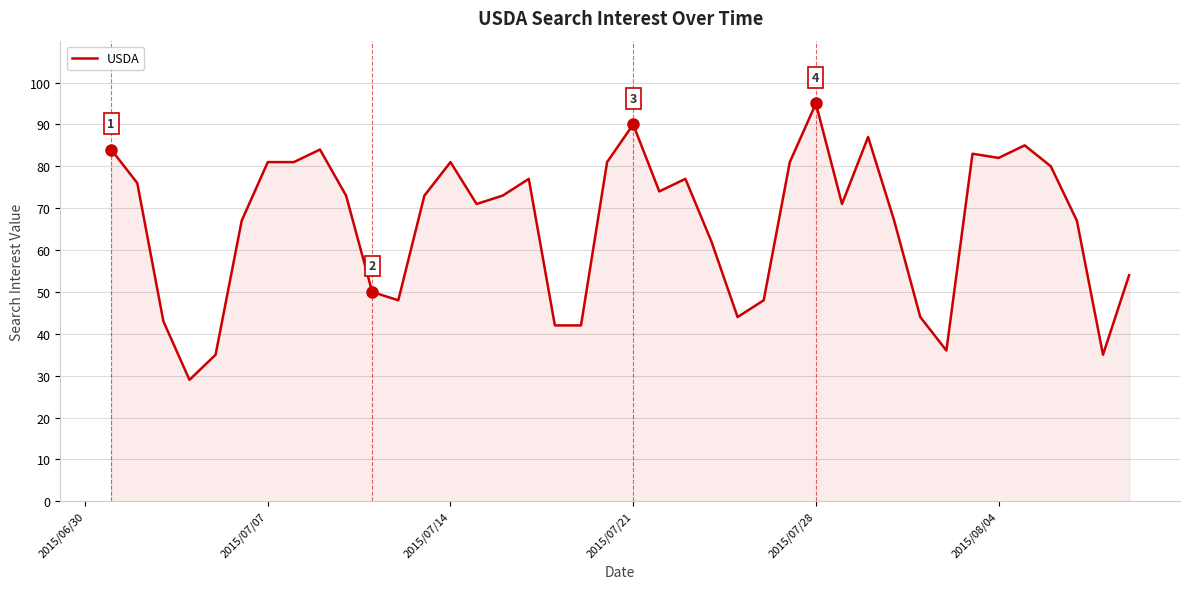

What is the greatest value displayed?

95